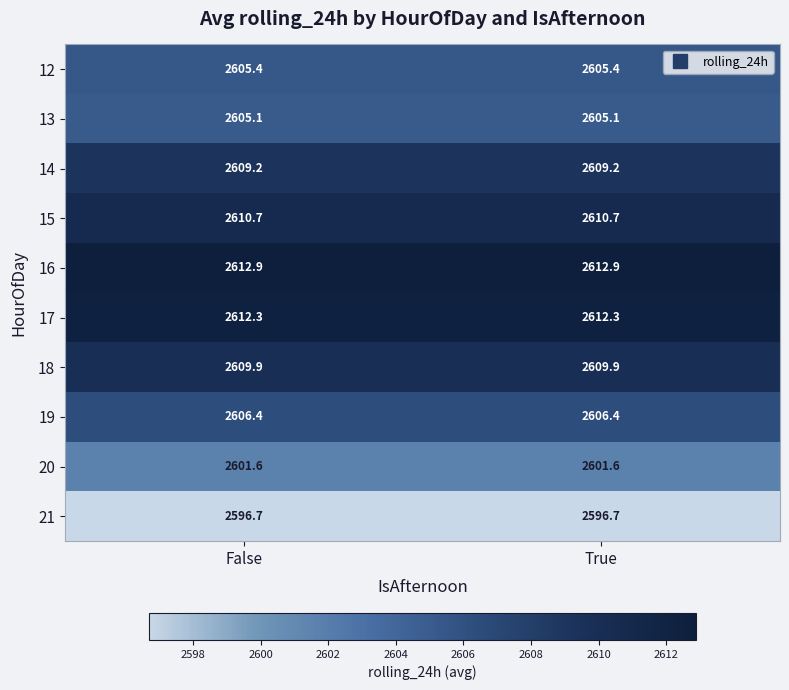

What is the total value across all series at False?

26070.2